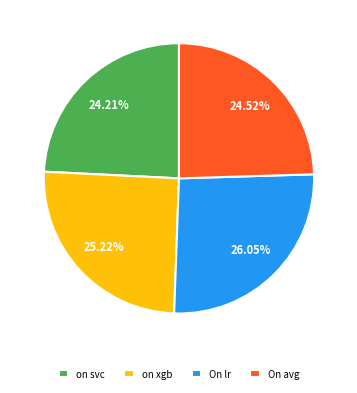

Does any single category account for the majority?

No